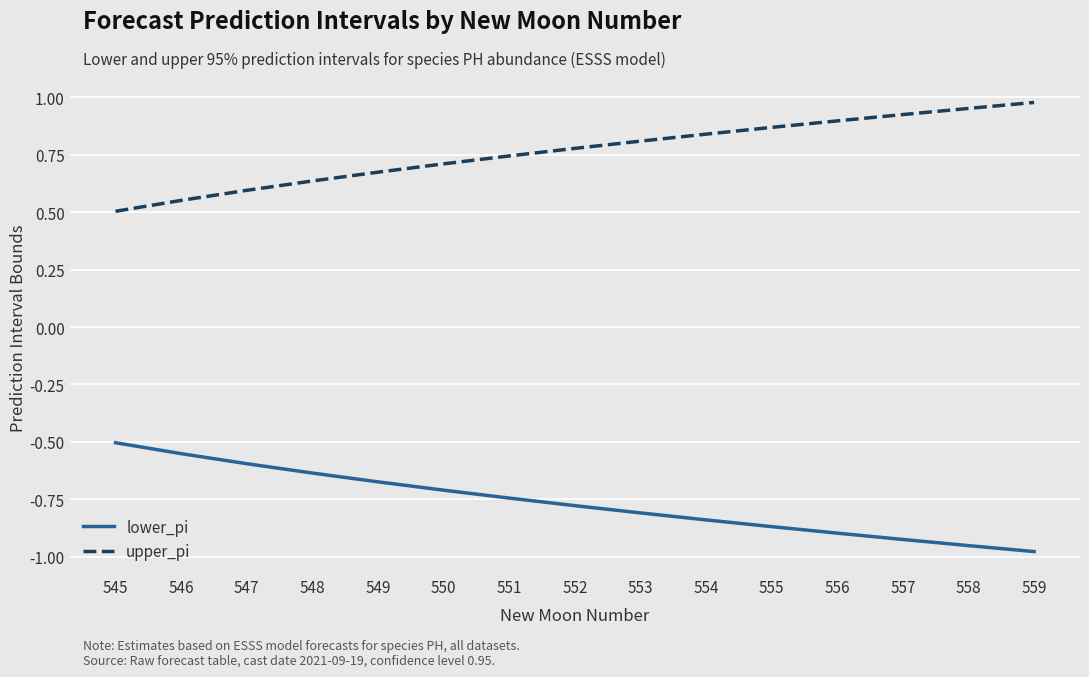

True or false: lower_pi and upper_pi cross at least once.

False